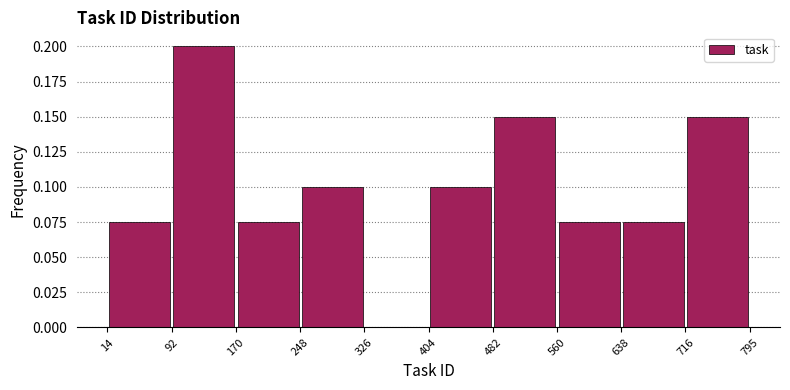

What is the height of the bar covering 248 to 326 on the x-axis? The values are not printed on the chart, so give them approximately, as read against the axis.

0.100